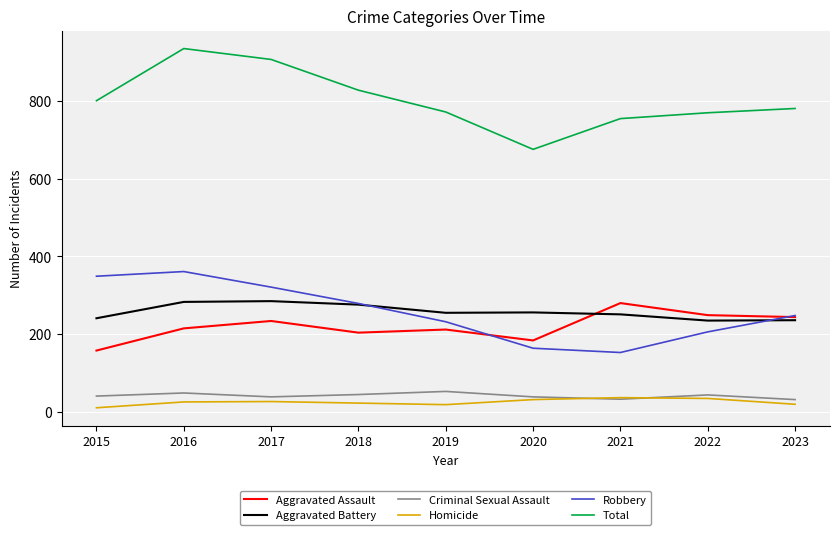

How many lines are shown in the chart?

6